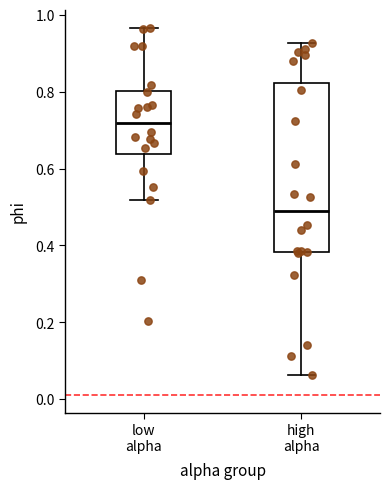

Which box is the tallest, from its lower edge to its upper edge?

high alpha